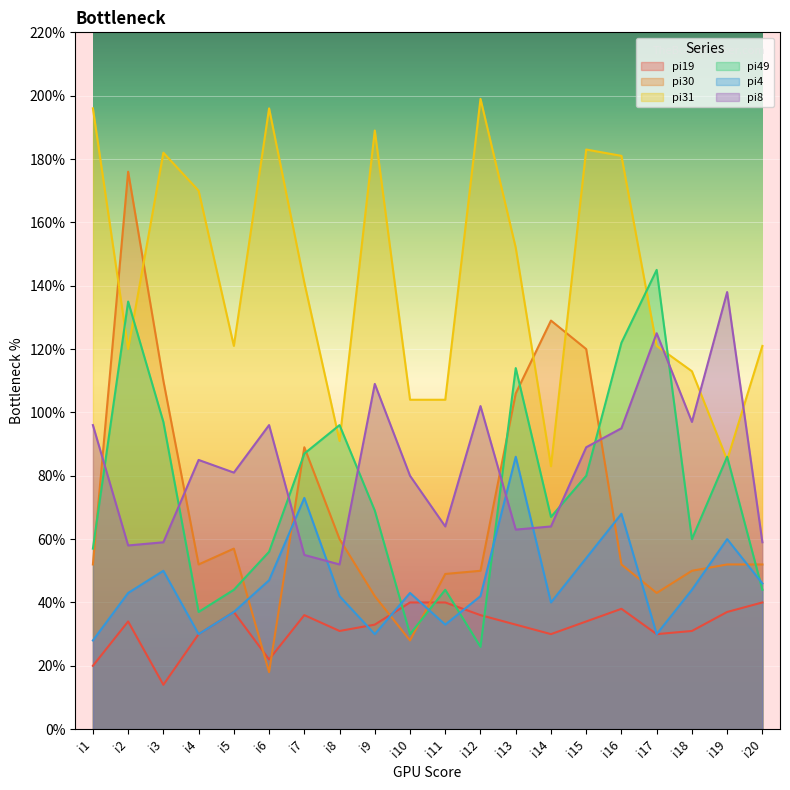

What is the difference between the maximum and second lowest values in the pi8 series?

83